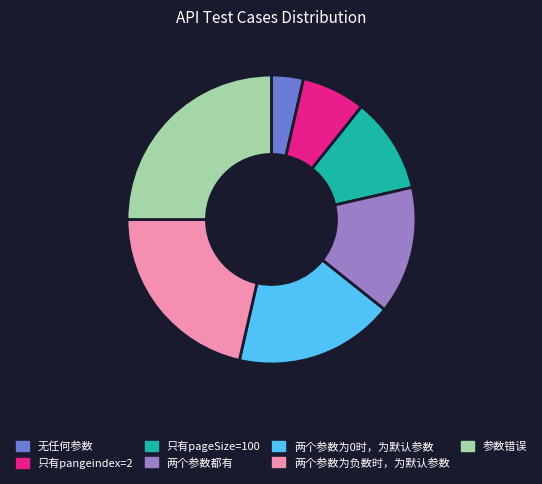

Combined, do 无任何参数 and 只有pangeindex=2 account for over 50%?

No